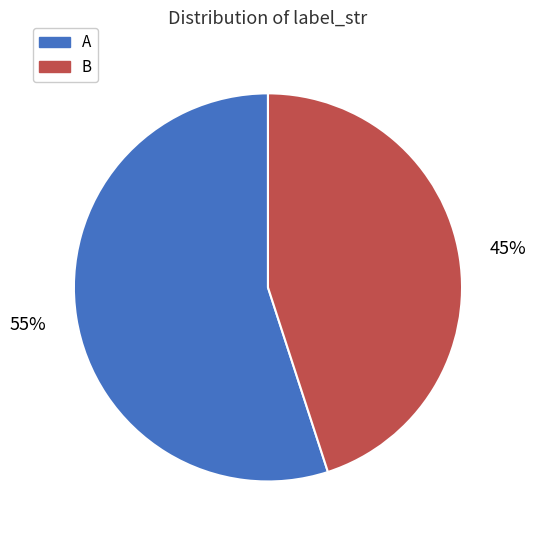

Is it true that A is 46% of the pie?

False